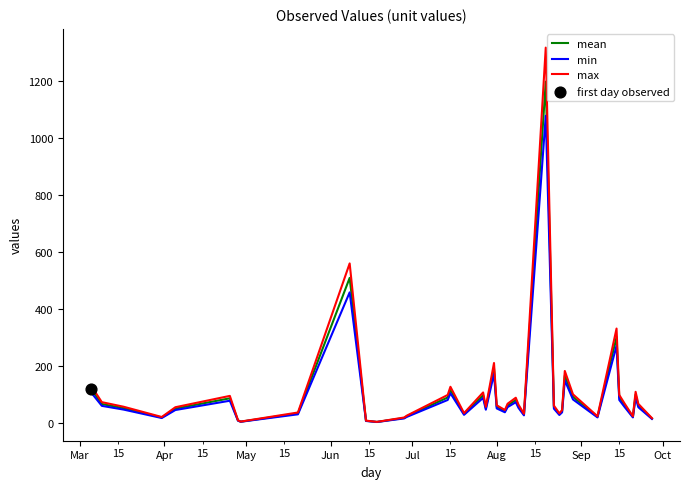

Which series has the largest range (max minus min)?

max